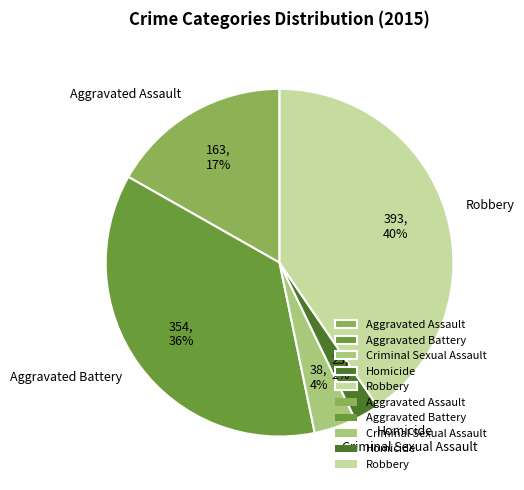

How many segments does this pie chart have?

5